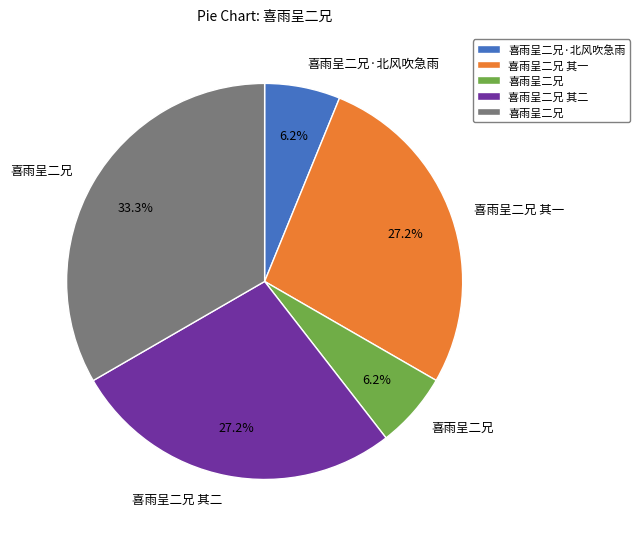

Does any single category account for the majority?

No